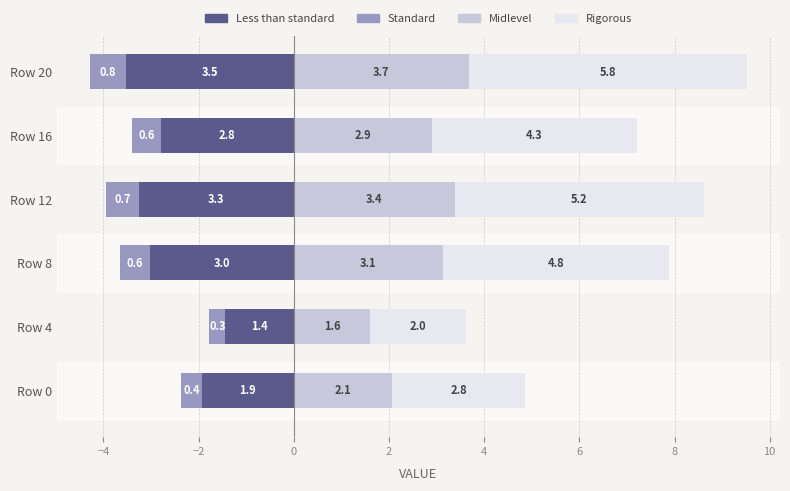

How many data points in Less than standard are above -2?

2